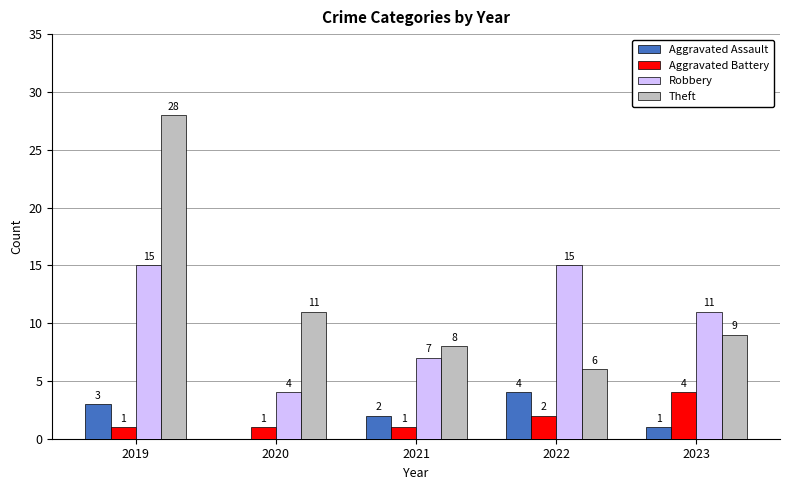

What is the sum of the Theft values at 2021 and 2019?

36